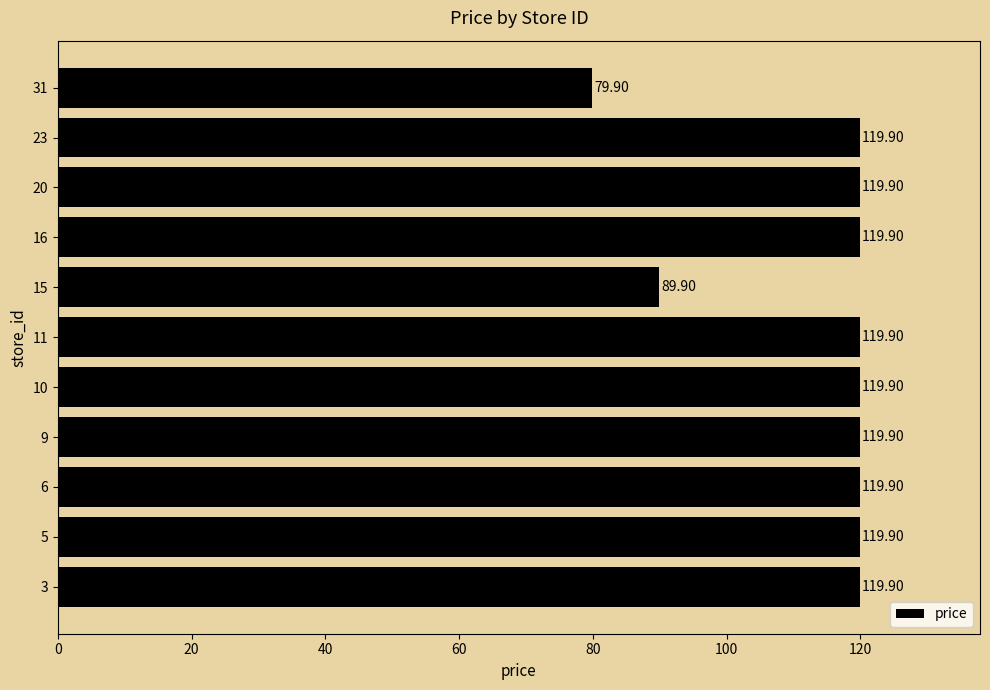

What is the smallest value displayed?

79.9